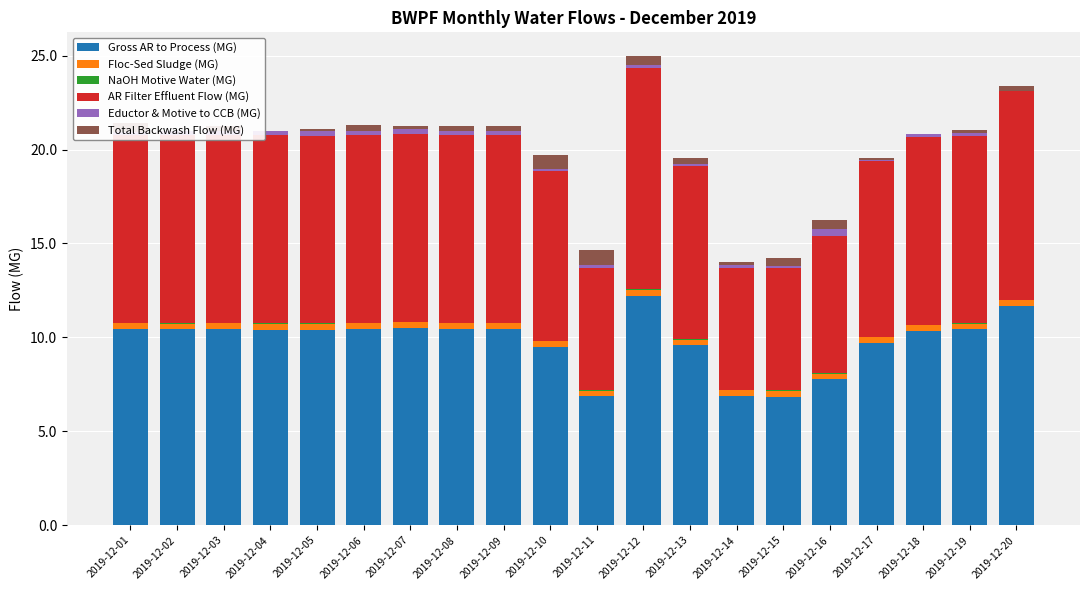

What are all the series names shown in the legend?

Gross AR to Process (MG), Floc-Sed Sludge (MG), NaOH Motive Water (MG), AR Filter Effluent Flow (MG), Eductor & Motive to CCB (MG), Total Backwash Flow (MG)